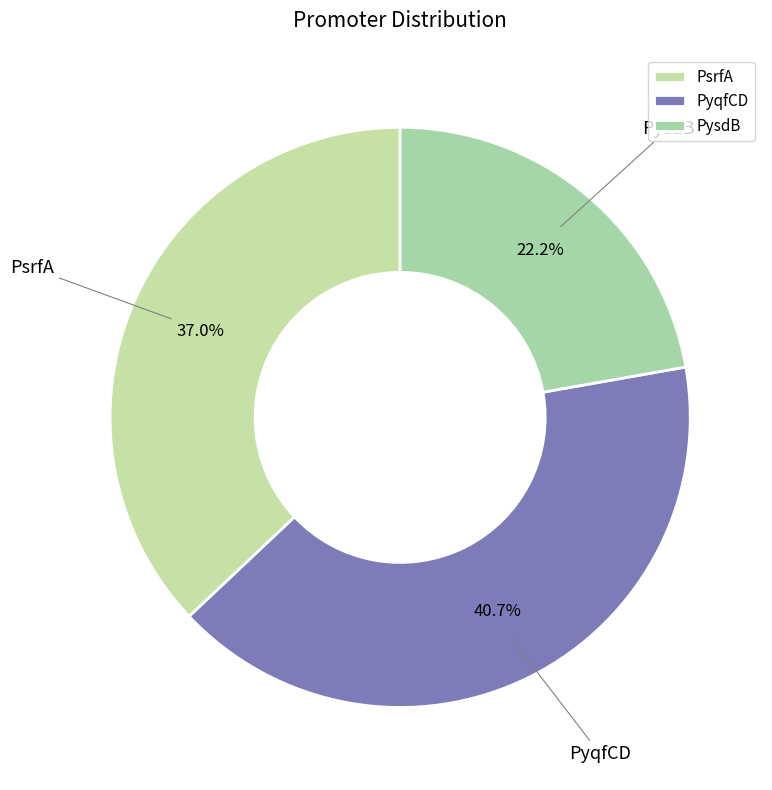

Which category has the biggest portion of the pie?

PyqfCD